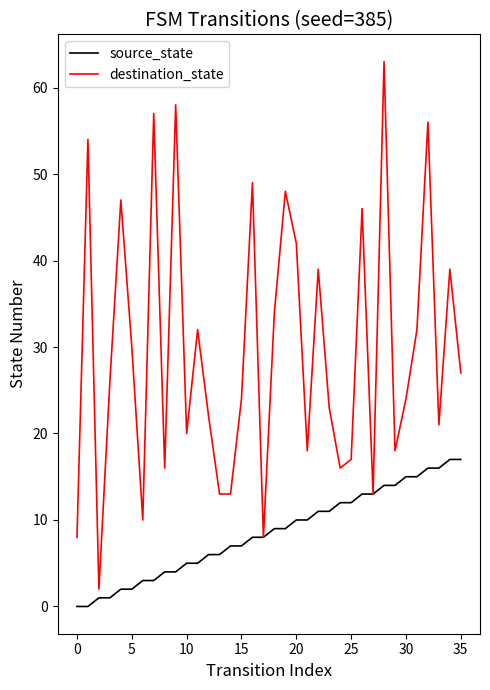

Which series has the largest range (max minus min)?

destination_state